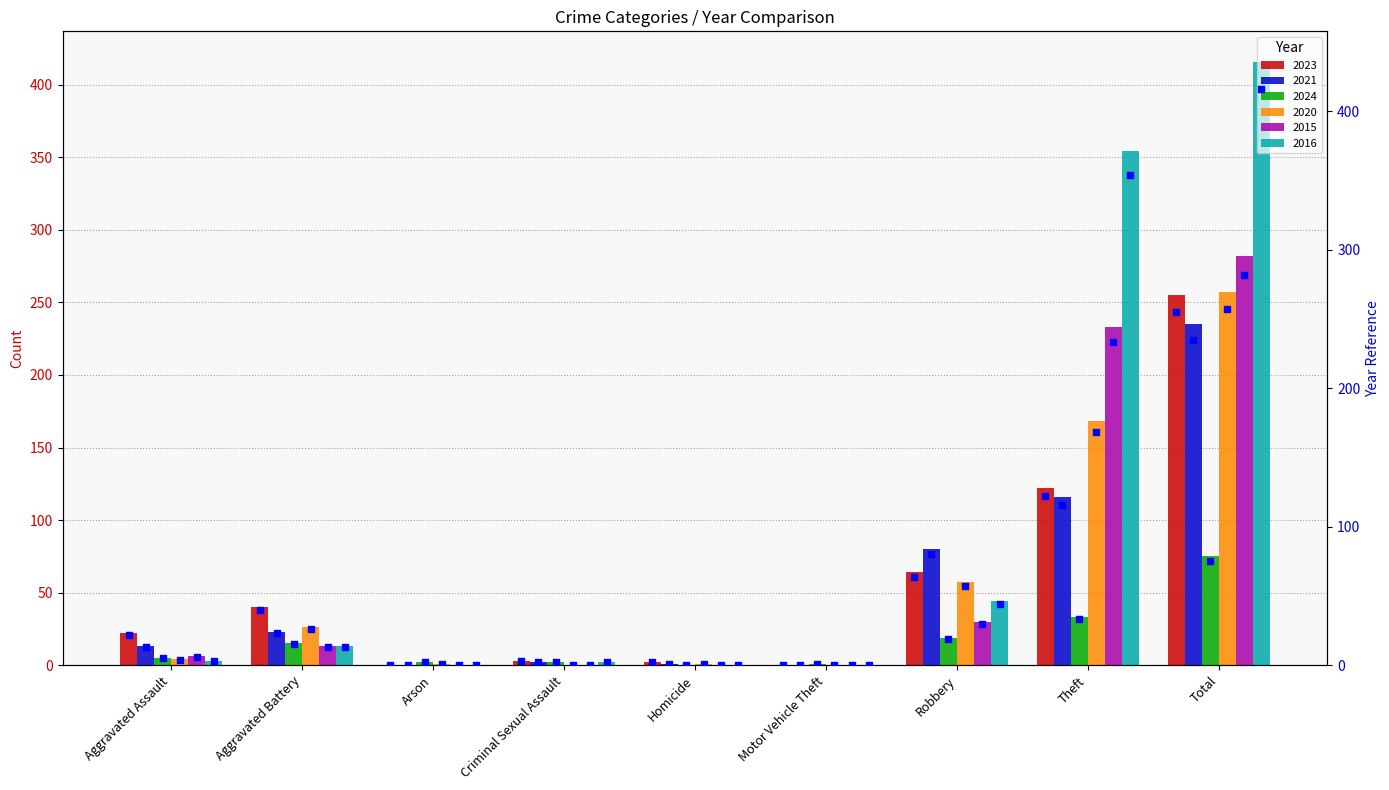

What are all the series names shown in the legend?

2023 (marker), 2021 (marker), 2024 (marker), 2020 (marker), 2015 (marker), 2016 (marker)